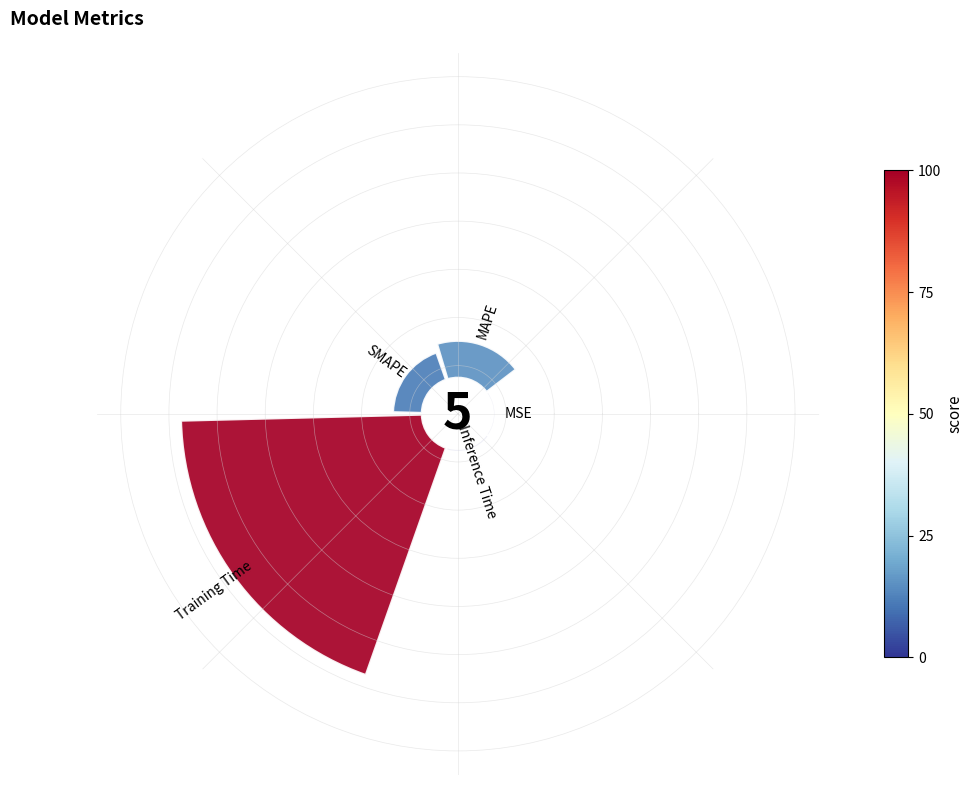

How many segments does this pie chart have?

5